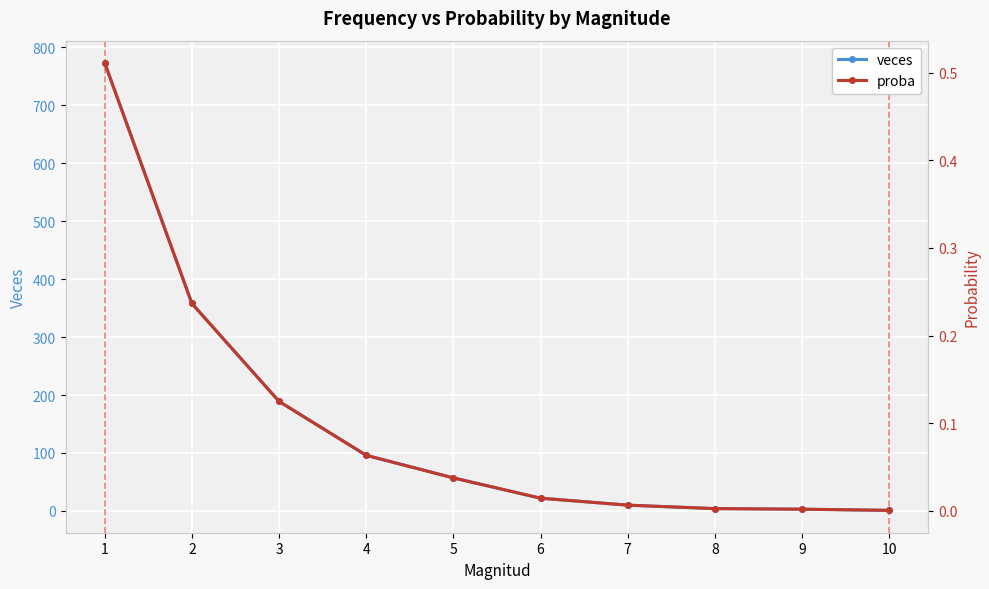

Which series has the largest total across all categories?

veces